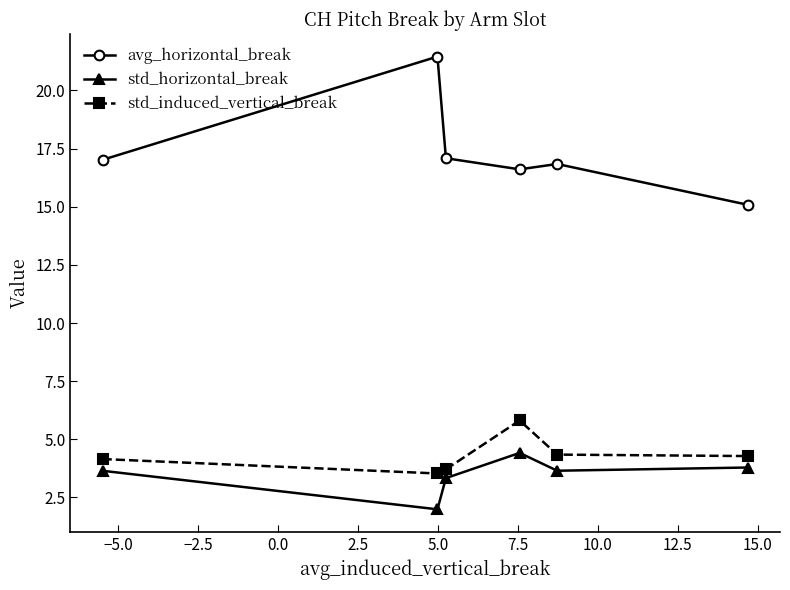

What is the lowest value of the std_horizontal_break series?

2.0